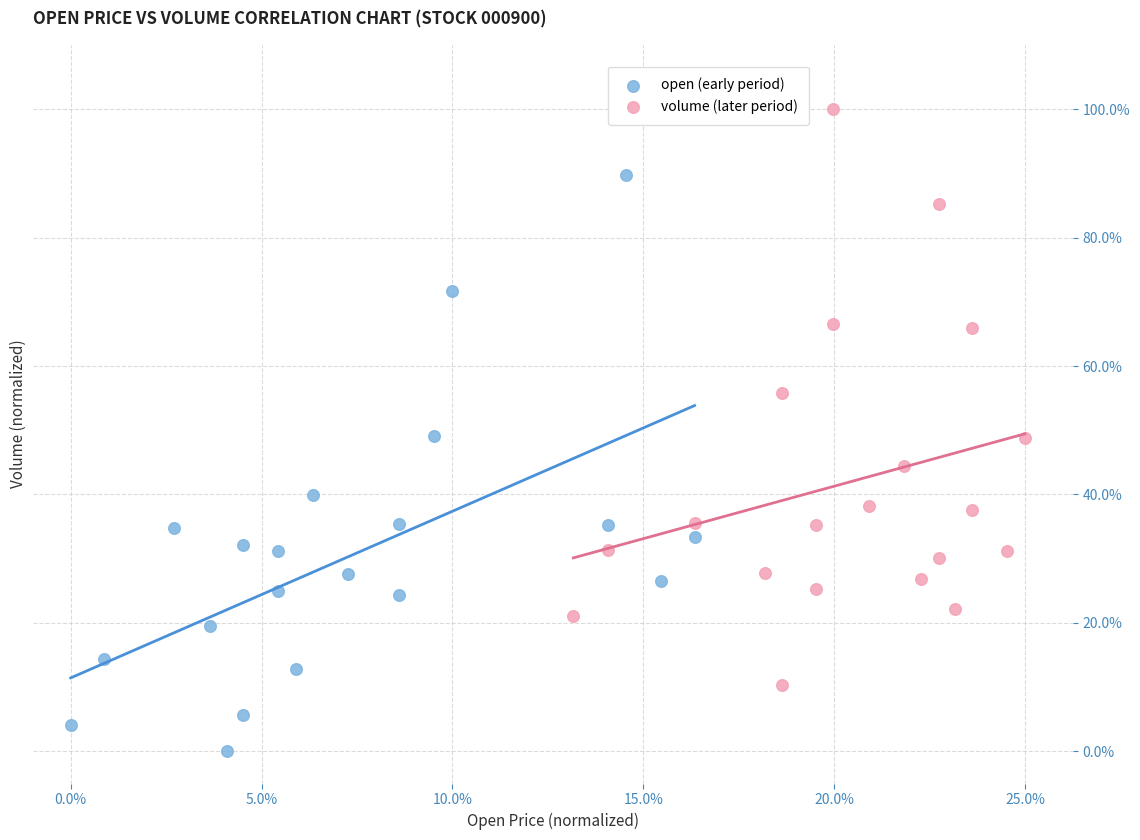

Which series reaches the minimum Y coordinate?

open (early period)